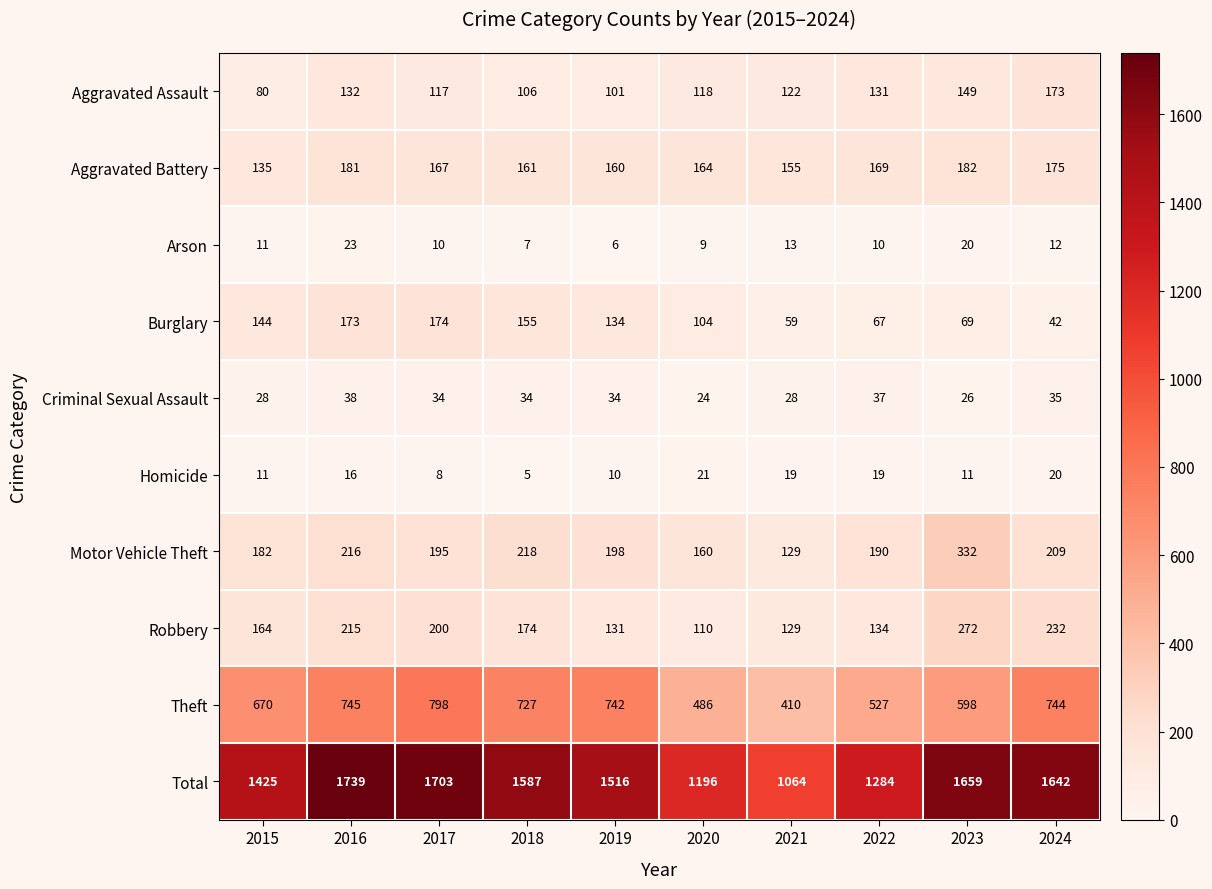

At which category is the sum across all series the highest?

2016